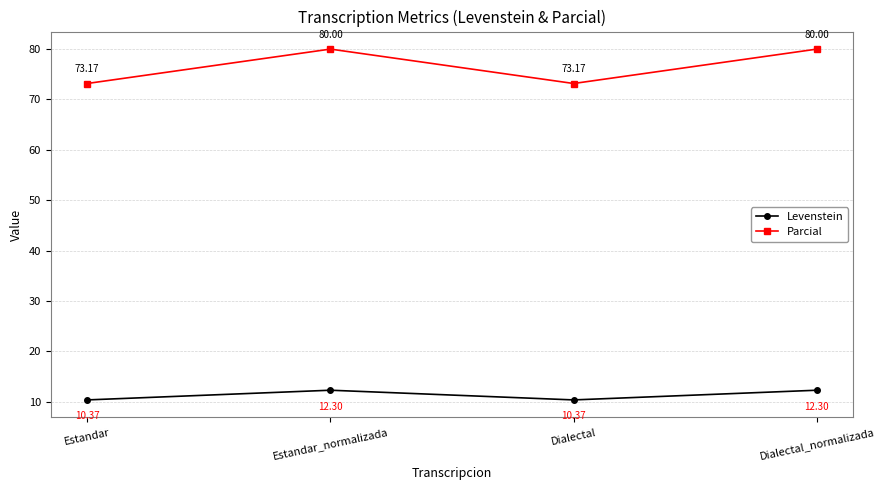

Reading right to left, extract all data points from this chart.

Levenstein: 12.3	10.4	12.3	10.4
Parcial: 80.0	73.2	80.0	73.2